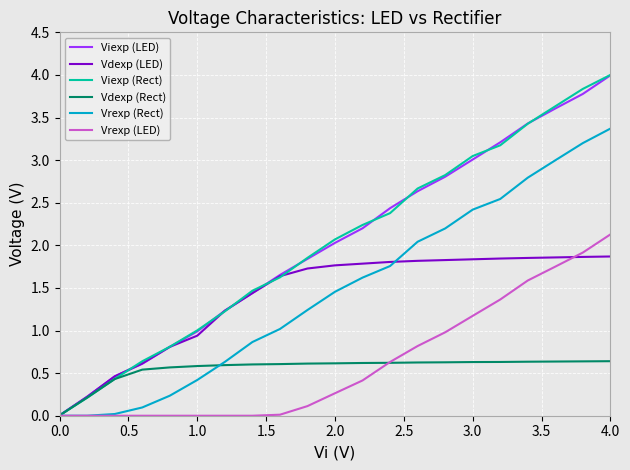

Which series has the largest range (max minus min)?

Viexp (Rect)